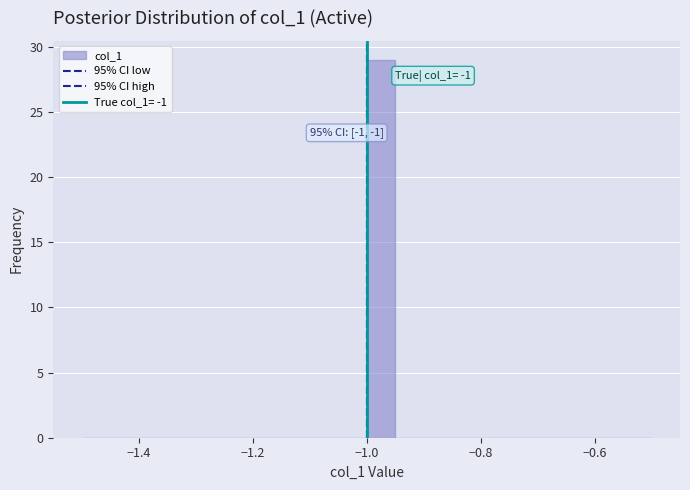

Read against the x-axis, roughly where is the centre of the tallest bar?

-0.98